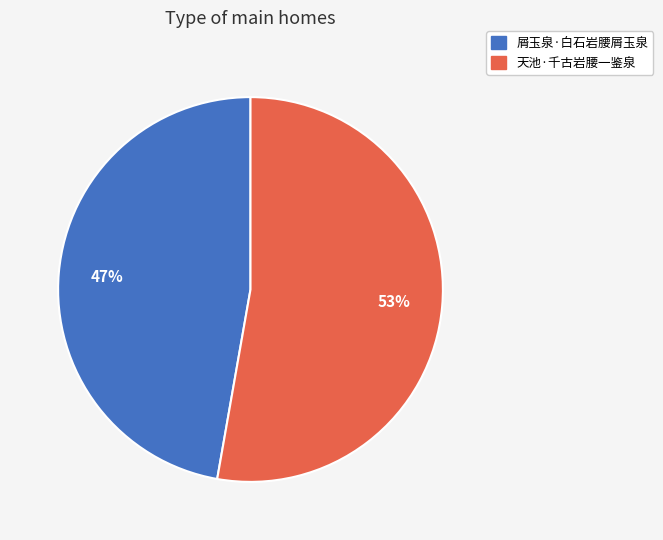

What is the ratio of the value at 屑玉泉·白石岩腰屑玉泉 to the value at 天池·千古岩腰一鉴泉?

0.9